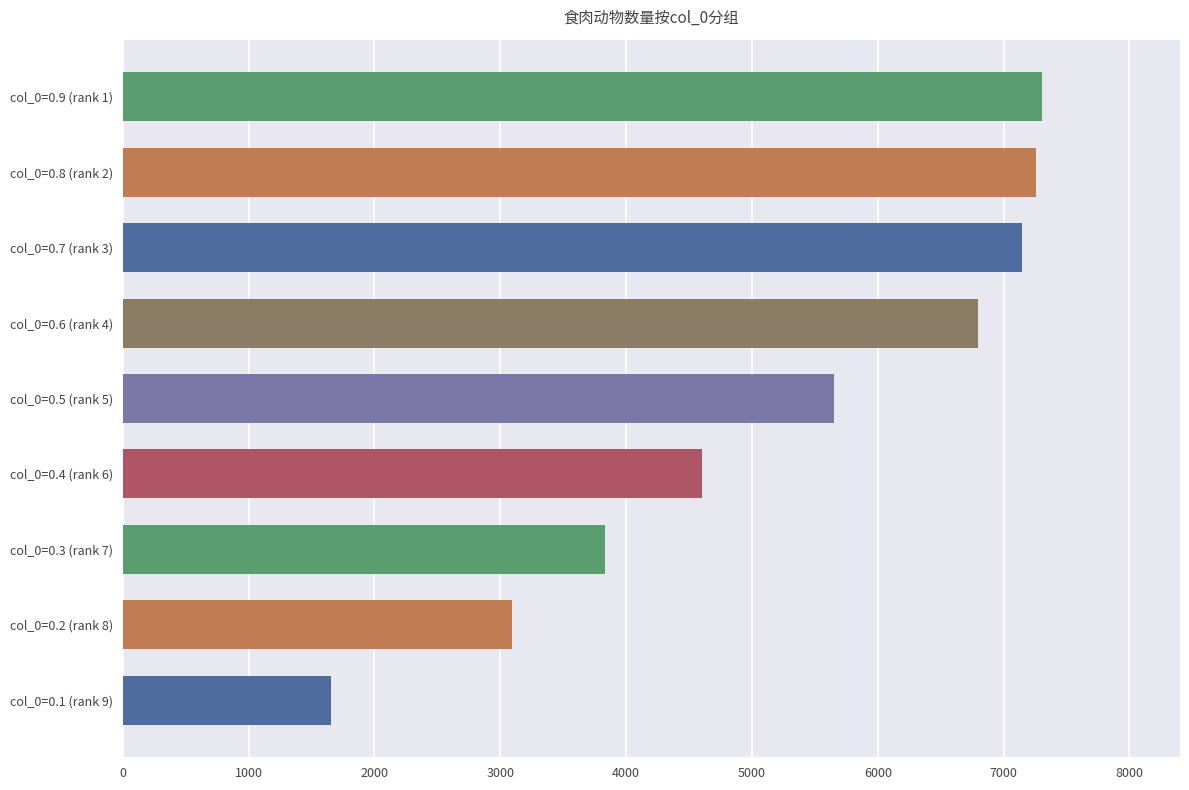

True or false: 食肉动物 has a value of 3834.4 at 7.

True